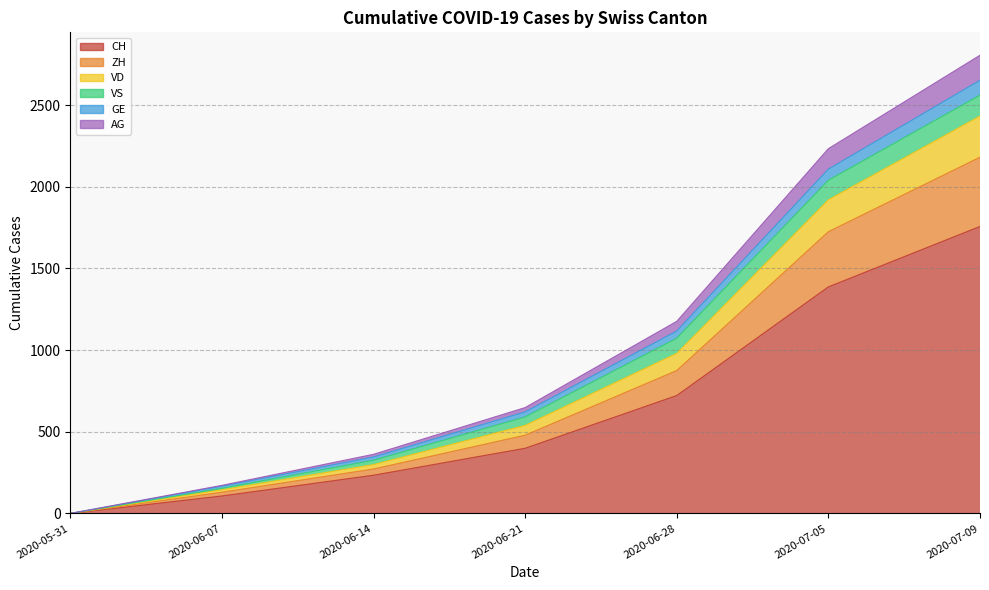

What is the value of the CH point at the 6th from the left?

1387